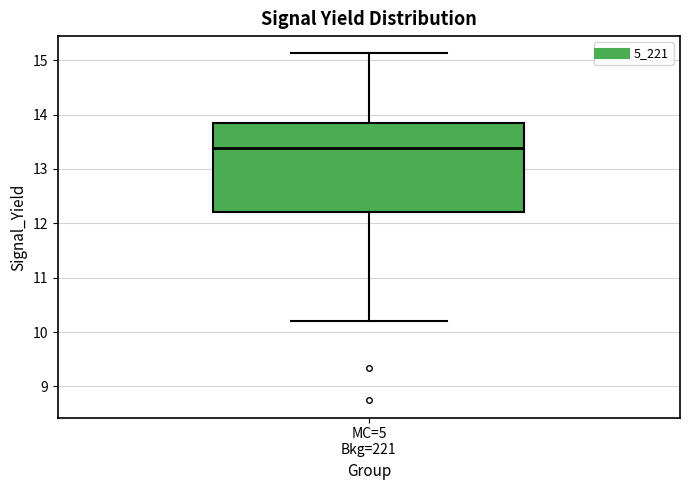

Where is the upper edge of the box for MC=5 Bkg=221 on the y-axis? The values are not printed on the chart, so give them approximately, as read against the axis.

13.8